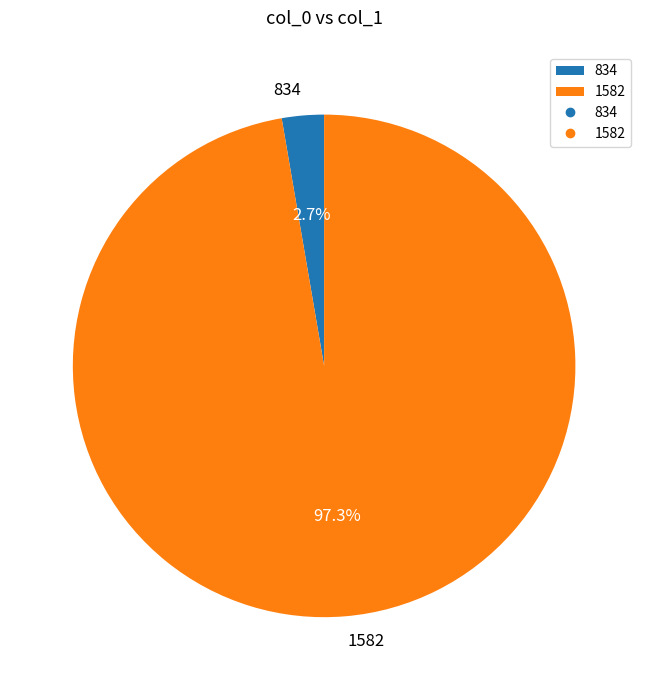

Which category has the smallest portion of the pie?

834